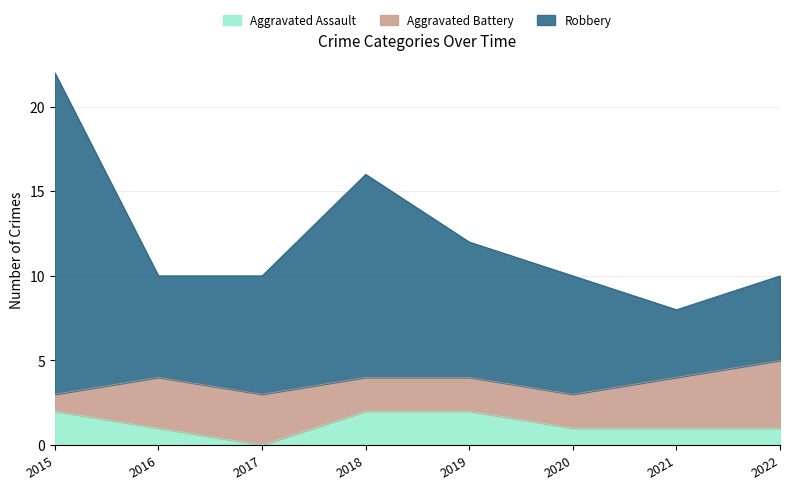

True or false: Aggravated Assault has a value of 0 at 2020.

False